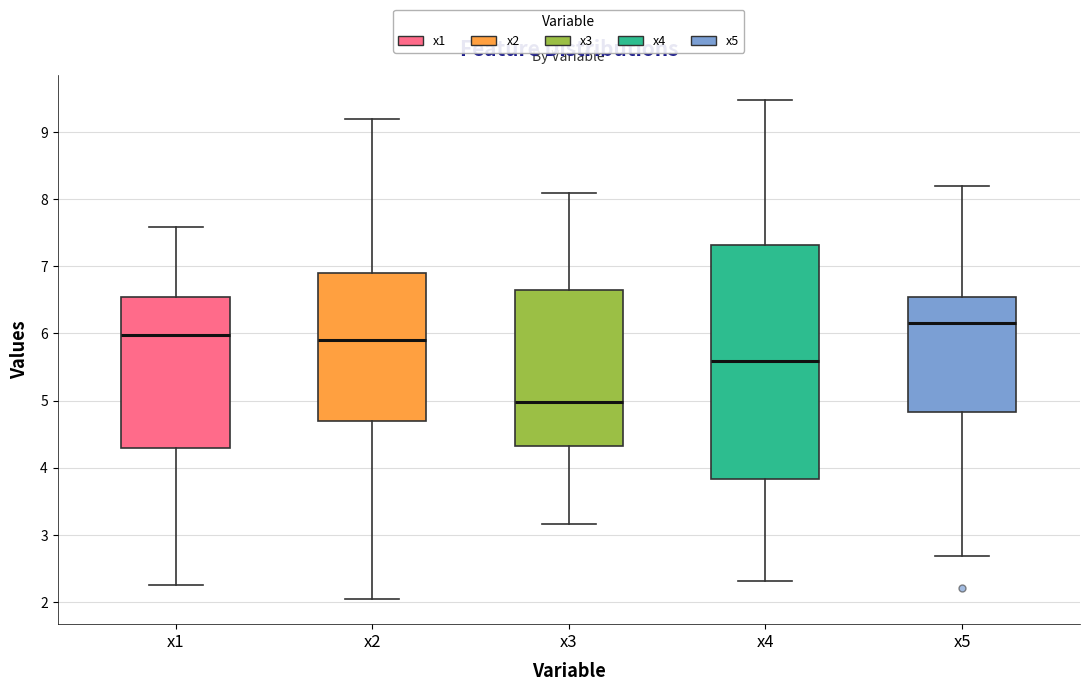

Reading left to right, read every box against the y-axis: the position of its median line, the range the box covers, and the ends of its whiskers. The values are not printed on the chart, so give them approximately, as read against the axis.

x1: median 6.0, box 4.3 to 6.5, whiskers 2.2 to 7.6
x2: median 5.9, box 4.7 to 6.9, whiskers 2.0 to 9.2
x3: median 5.0, box 4.3 to 6.7, whiskers 3.2 to 8.1
x4: median 5.6, box 3.8 to 7.3, whiskers 2.3 to 9.5
x5: median 6.2, box 4.8 to 6.5, whiskers 2.7 to 8.2